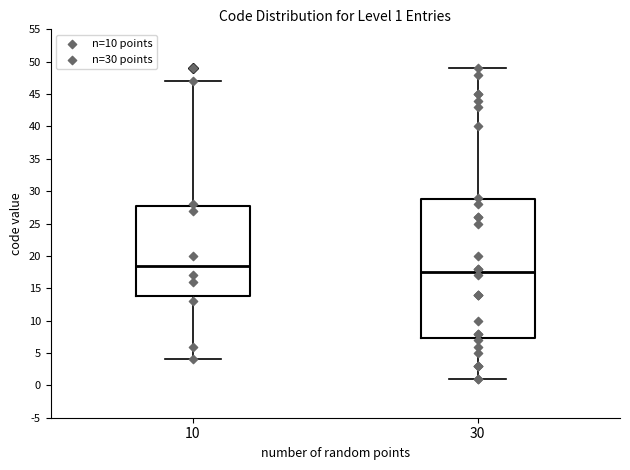

Comparing the boxes themselves (not the whiskers), which one is the tallest?

30